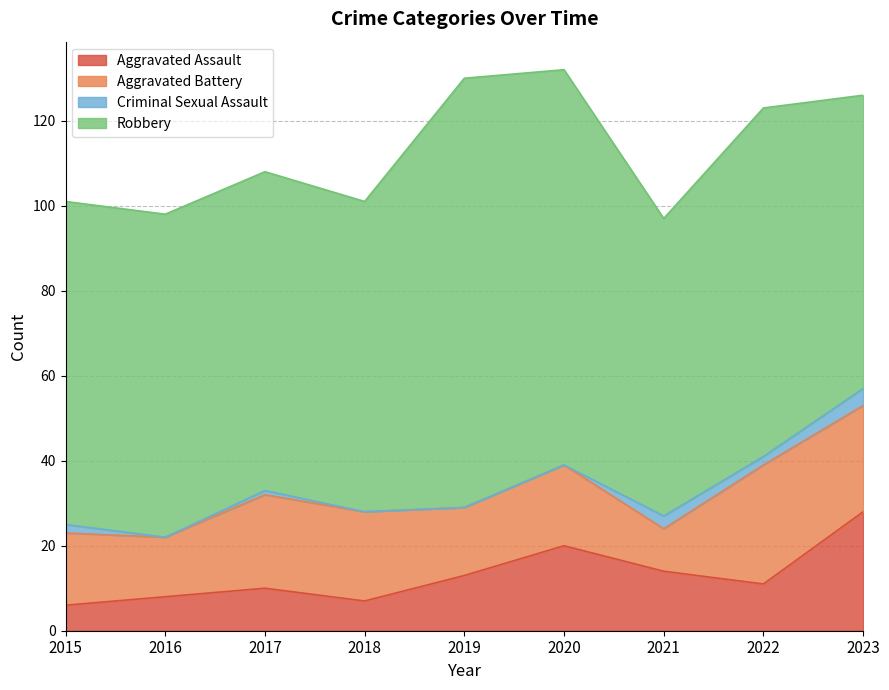

Between which two adjacent categories do Aggravated Battery and Aggravated Assault first intersect?

2019 and 2020